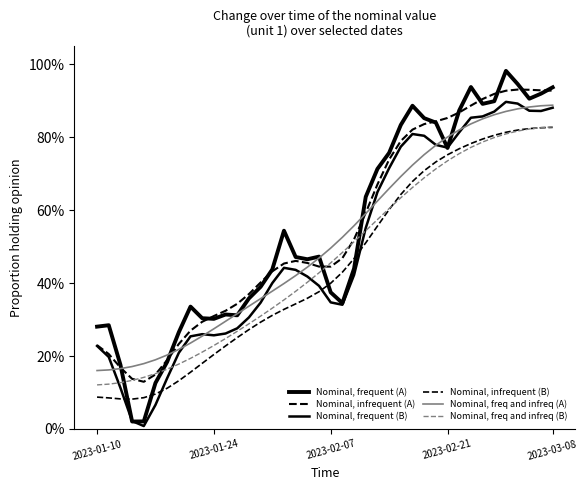

Does the chart display data point markers on the line(s)?

No